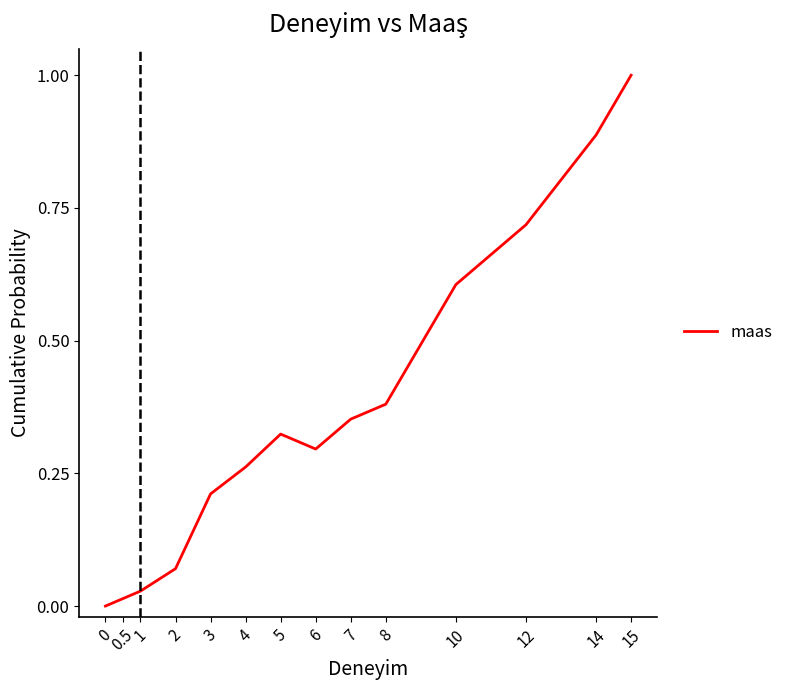

What position from the left is 6?

8